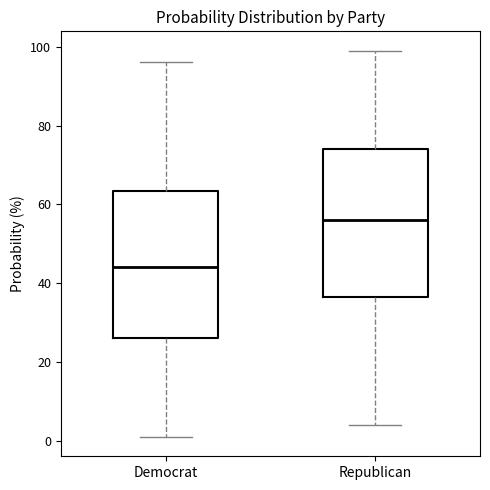

Which box's median line is the highest?

Republican